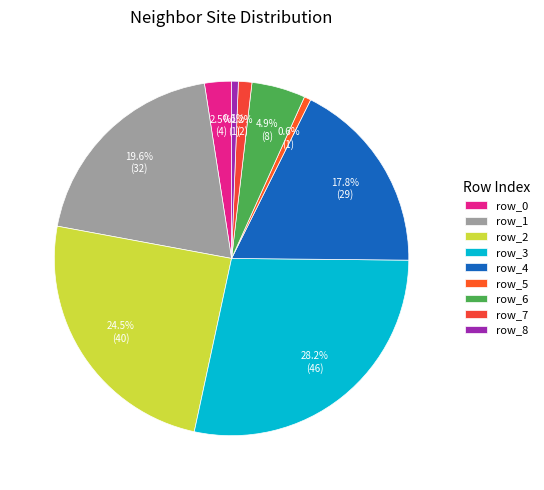

Count the number of slices in the pie.

9